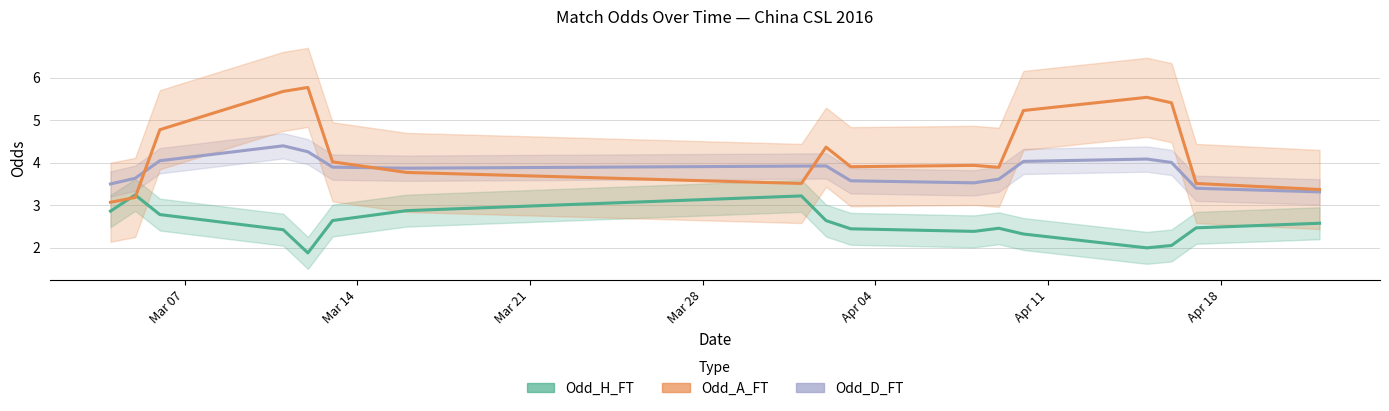

What is the sum of all Odd_H_FT values?

43.2